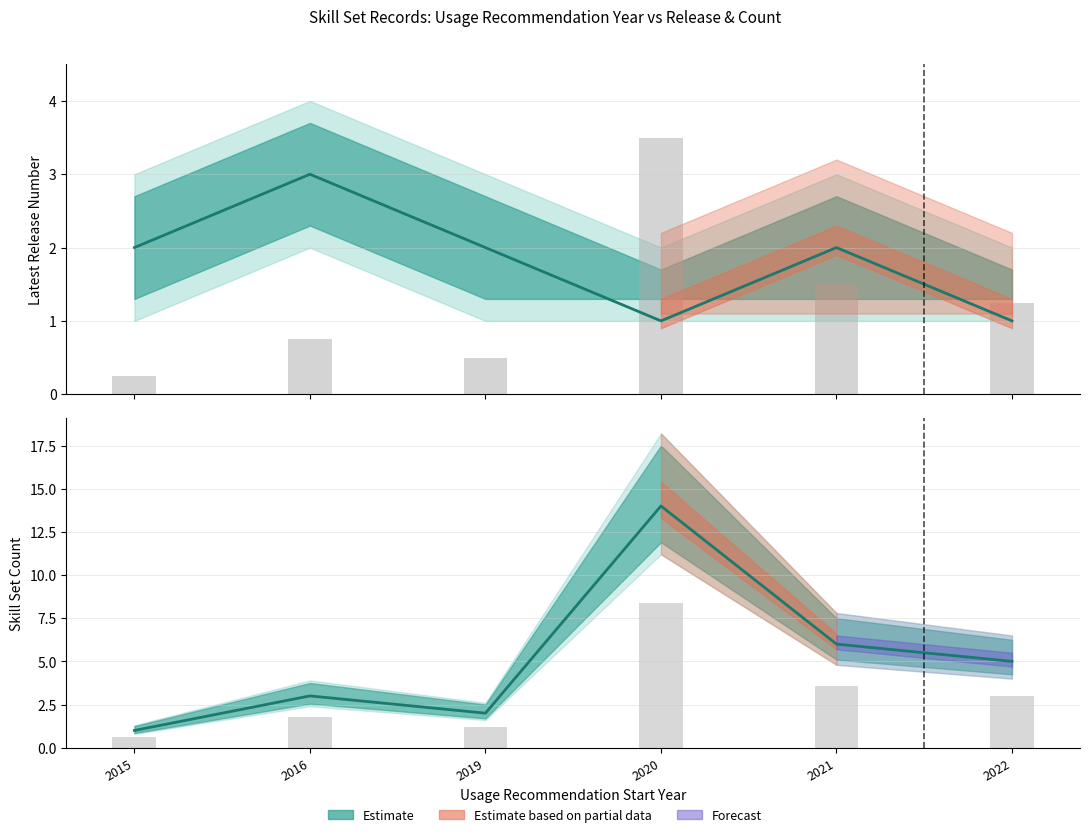

True or false: the data shows 0.5 at 2019.

True